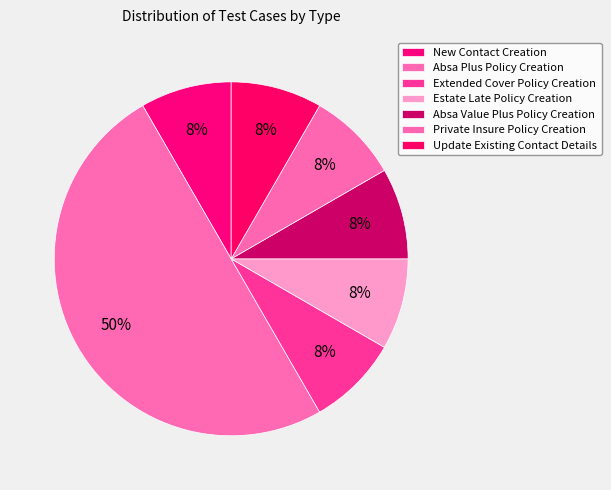

To the nearest percent, what portion does Estate Late Policy Creation represent?

8%